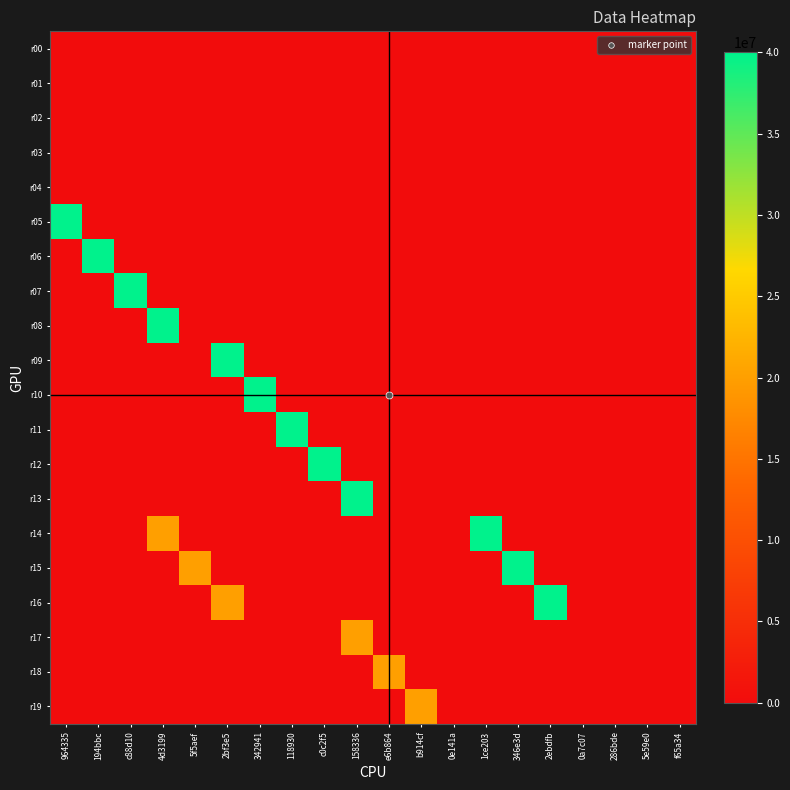

Between c88d10 and 286bde, which is larger?

c88d10